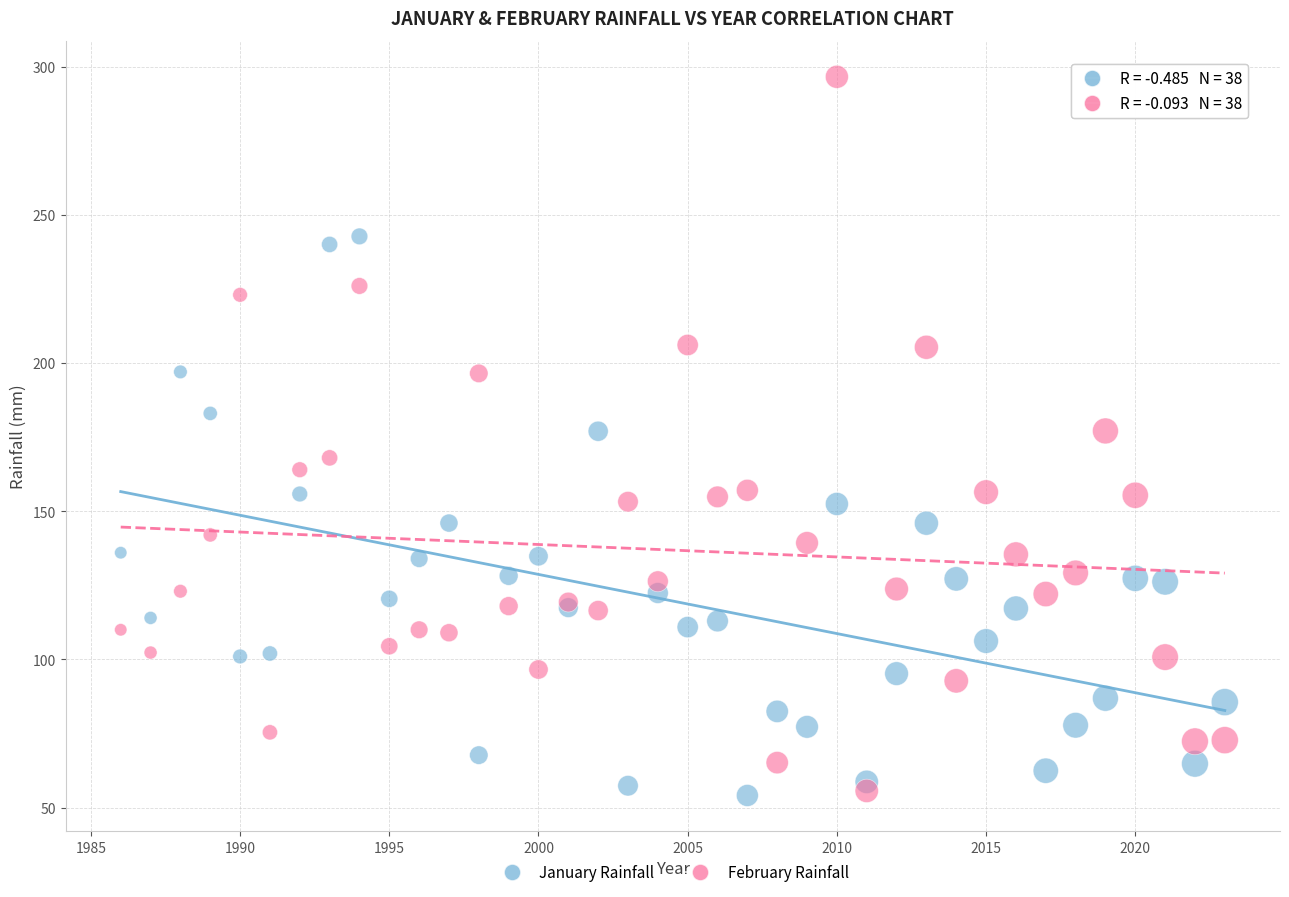

Which series has the largest Y range (max minus min)?

February Rainfall